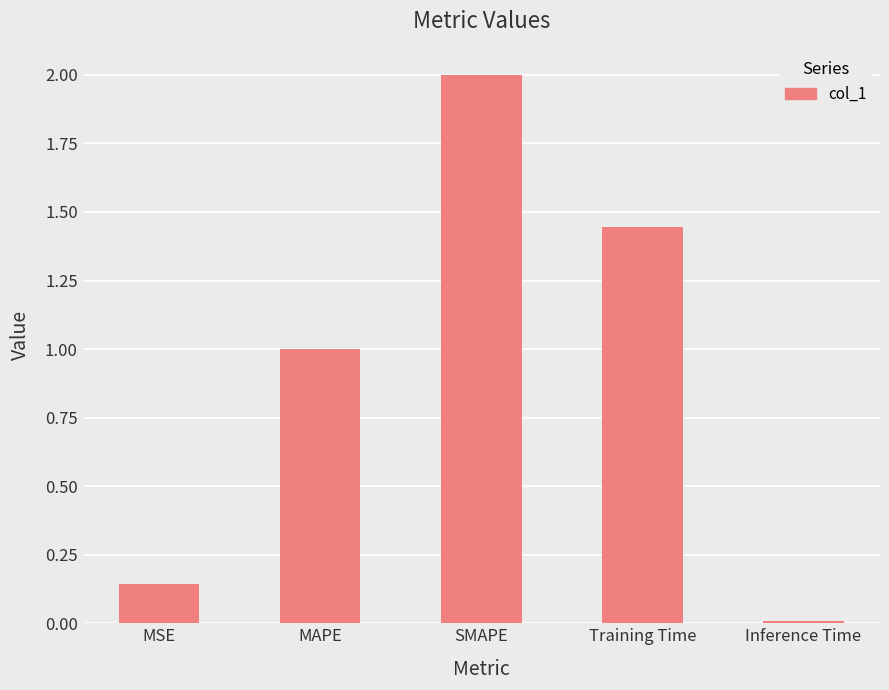

What is the label of the 1st bar from the left?

MSE